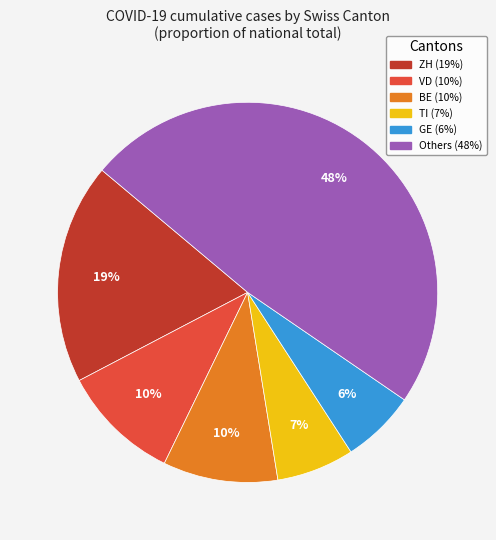

To the nearest percent, what is the difference between the largest and smallest slice percentages?

42%